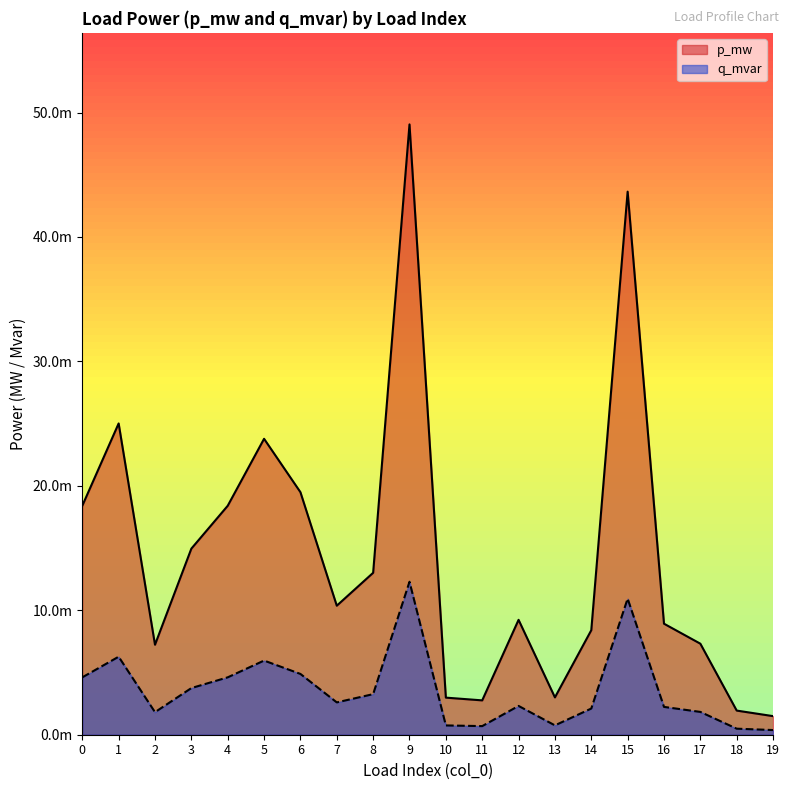

True or false: p_mw has a value of 0.0 at 13.

False